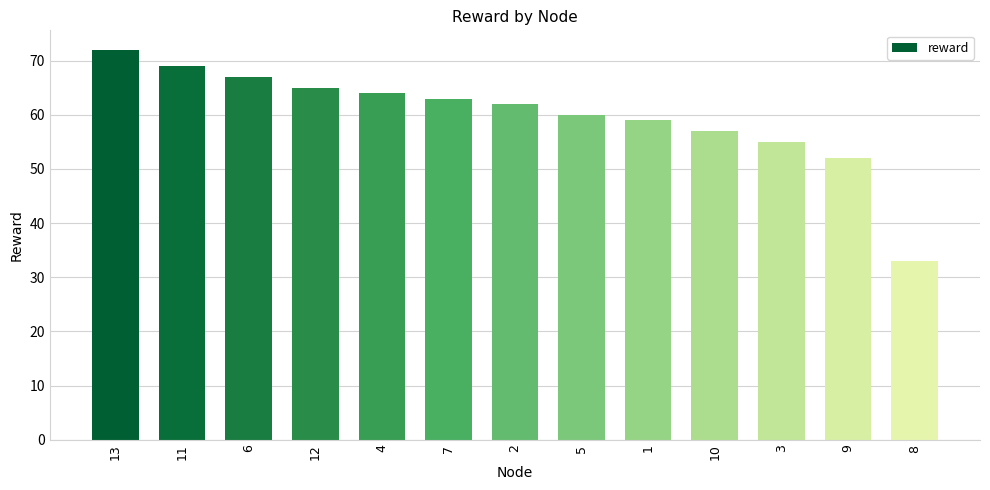

Count the number of categories in the chart.

13